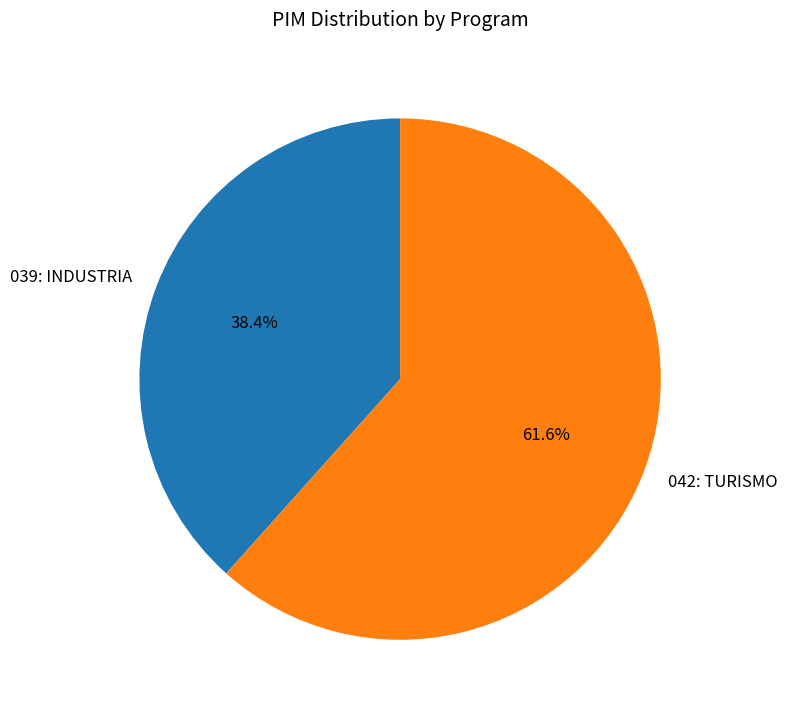

To the nearest percent, what portion does 039: INDUSTRIA represent?

38%